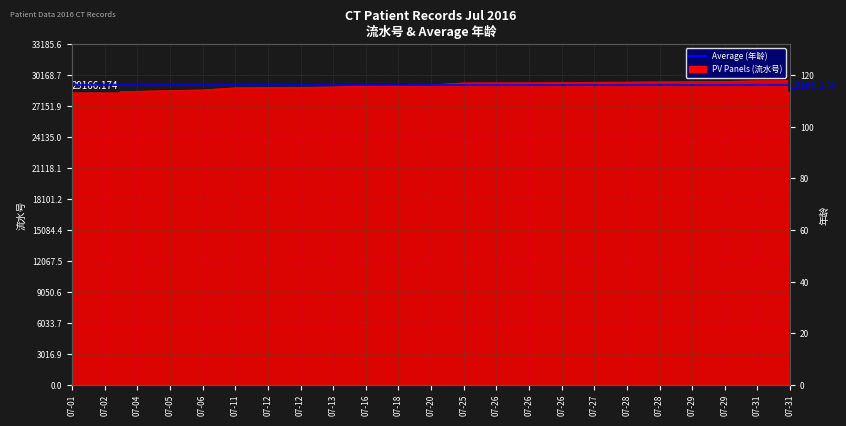

How many lines are shown in the chart?

1